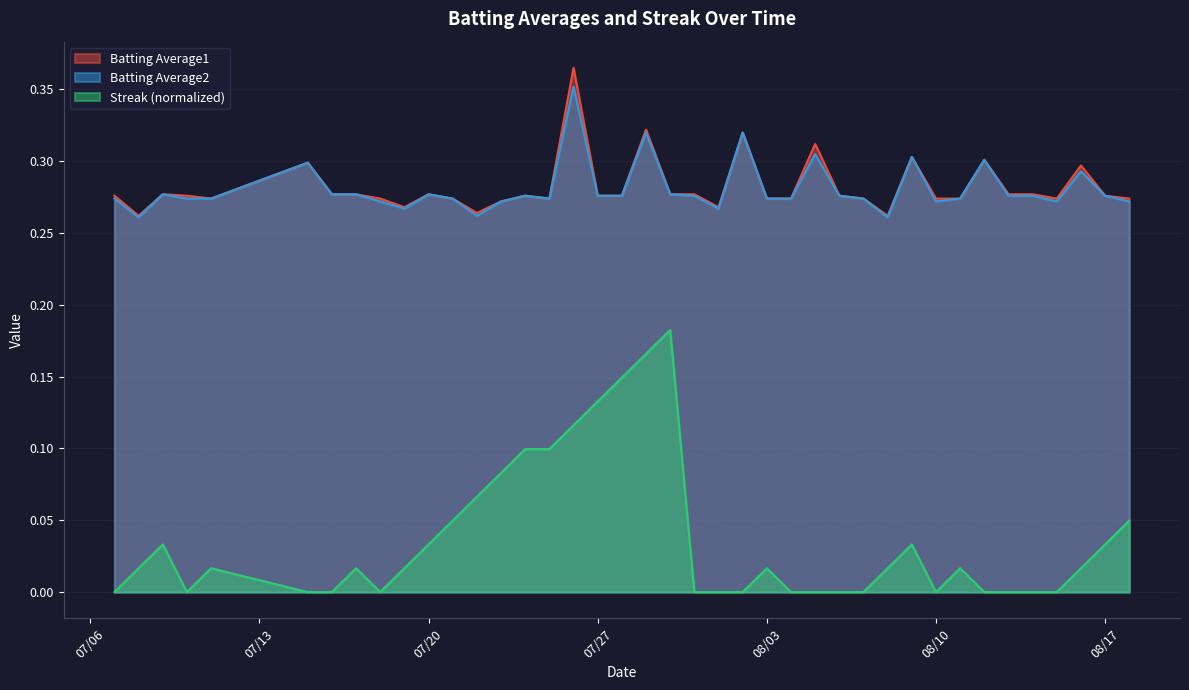

True or false: Batting Average1 has more than 0 interior local peaks.

True